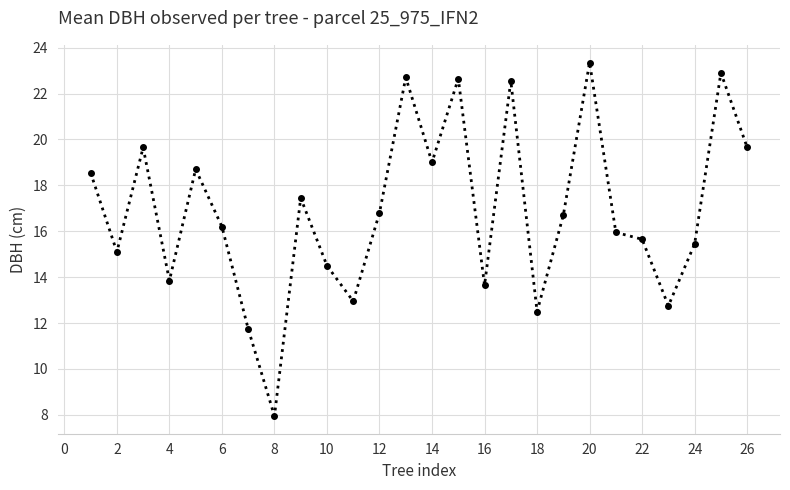

Does the chart display data point markers on the line(s)?

Yes